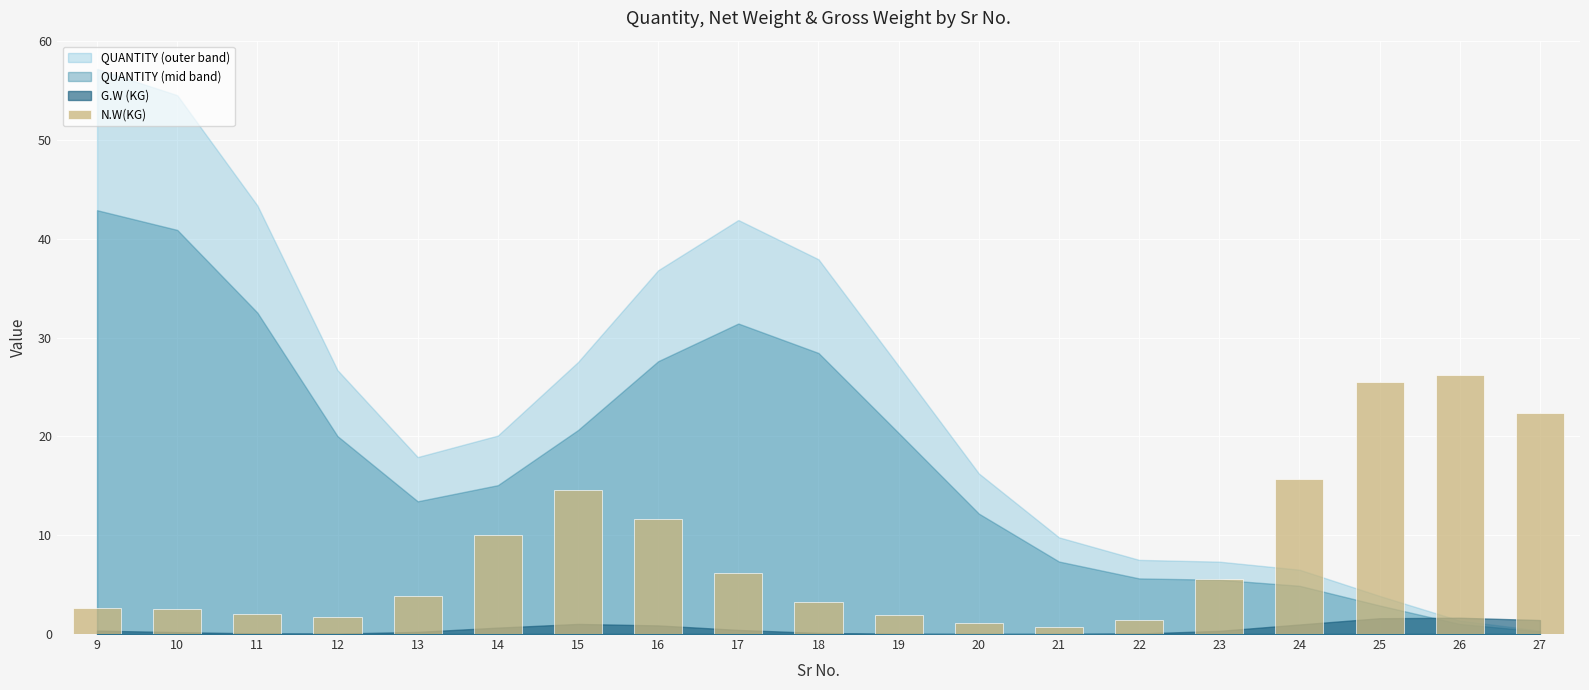

The value at 10 is 2.5. True or false?

True